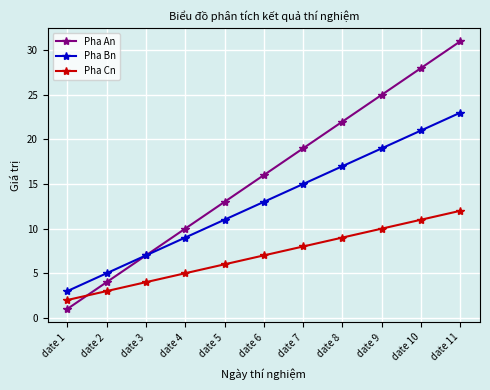

What is the sum of all Pha Cn values?

77